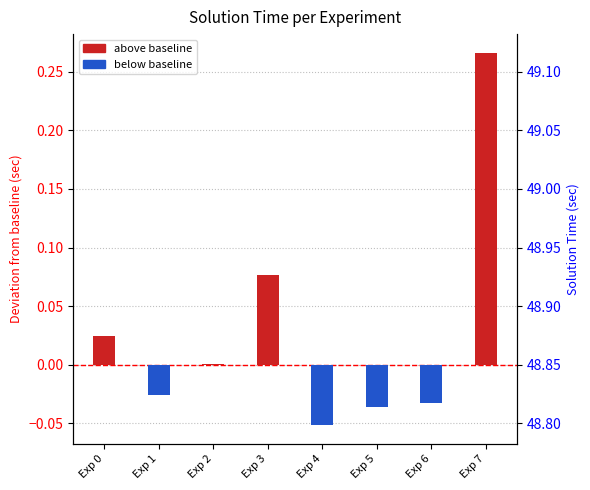

Which series has the largest range (max minus min)?

above baseline